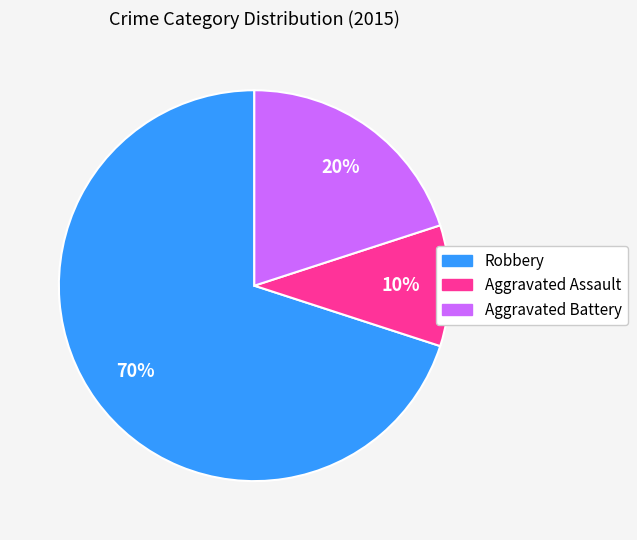

Count the number of slices in the pie.

3